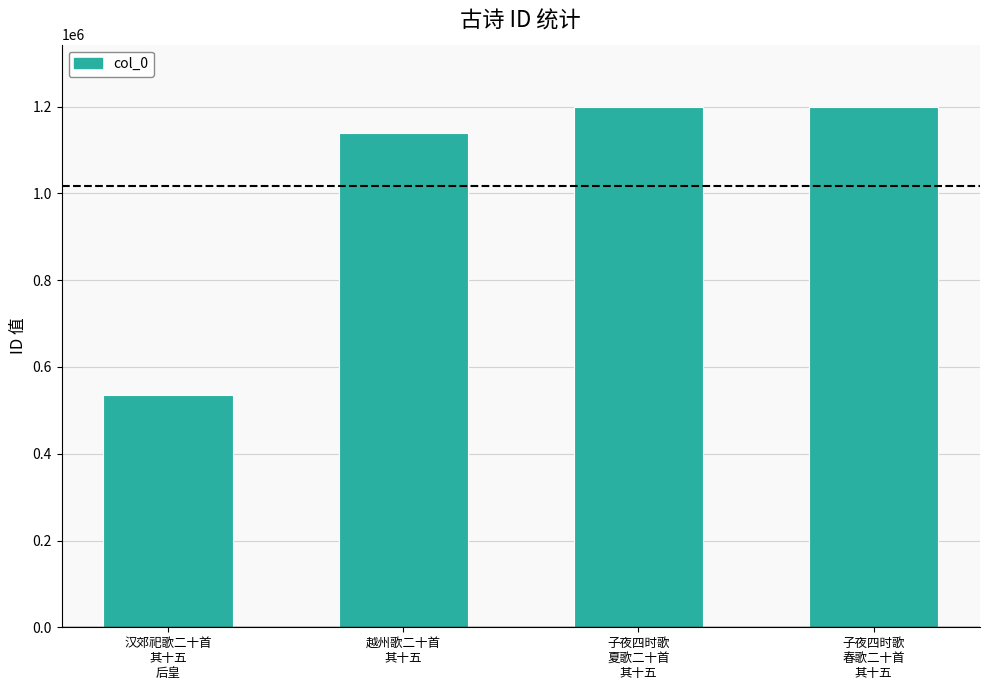

What is the difference between the second highest and minimum values?

663153